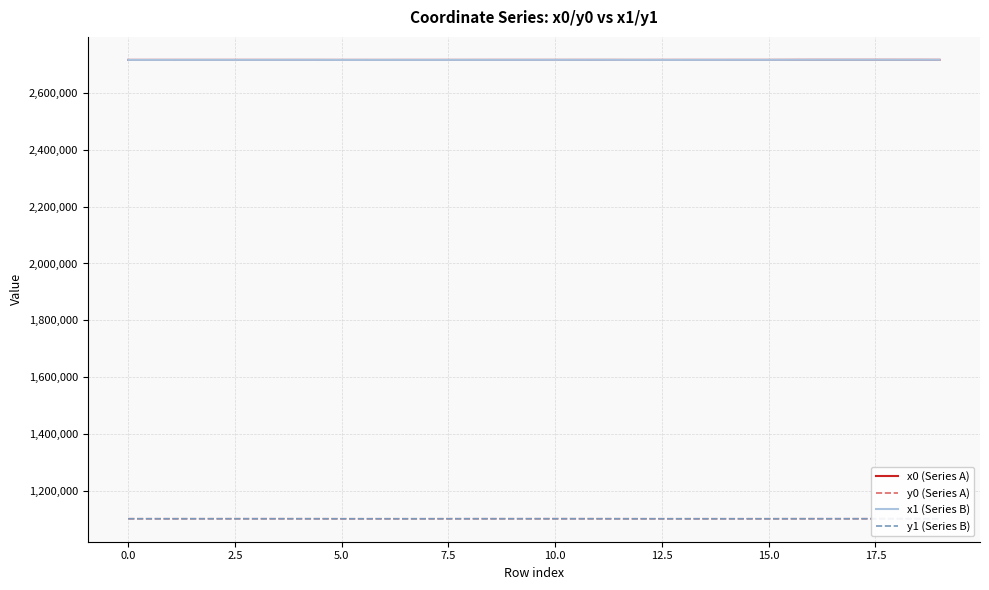

True or false: y1 (Series B) and x0 (Series A) cross at least once.

False